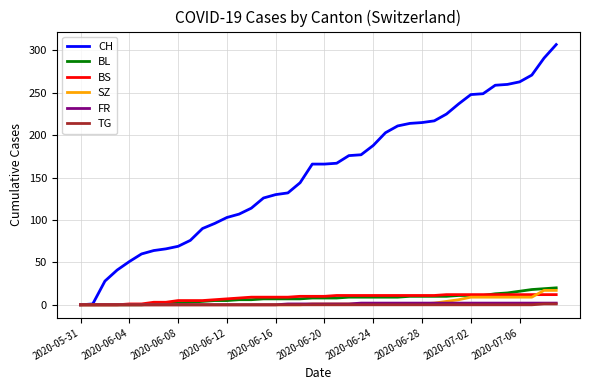

Which series has the largest total across all categories?

CH